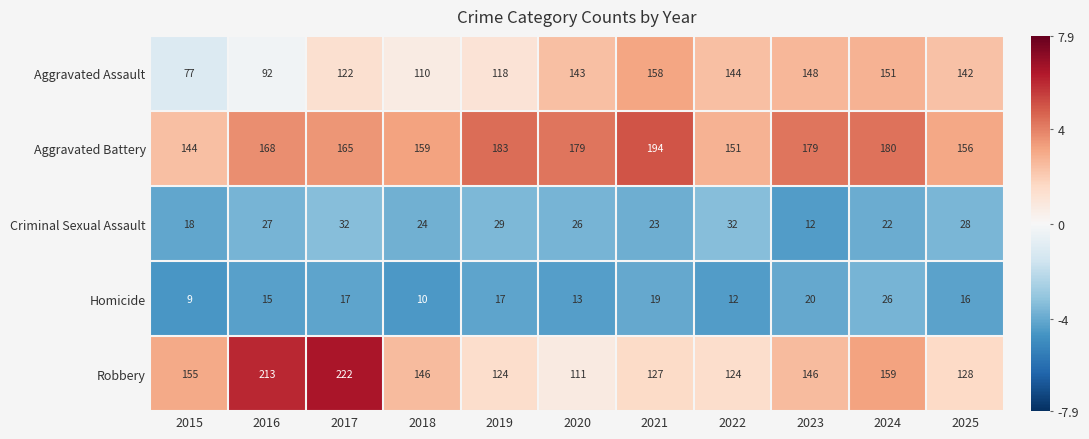

Which category has the highest value in the Aggravated Assault series?

2021